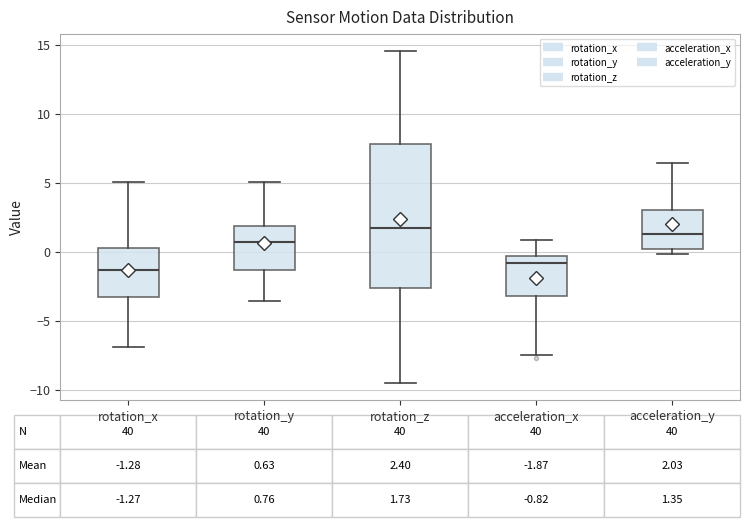

Comparing the boxes themselves (not the whiskers), which one is the tallest?

rotation_z